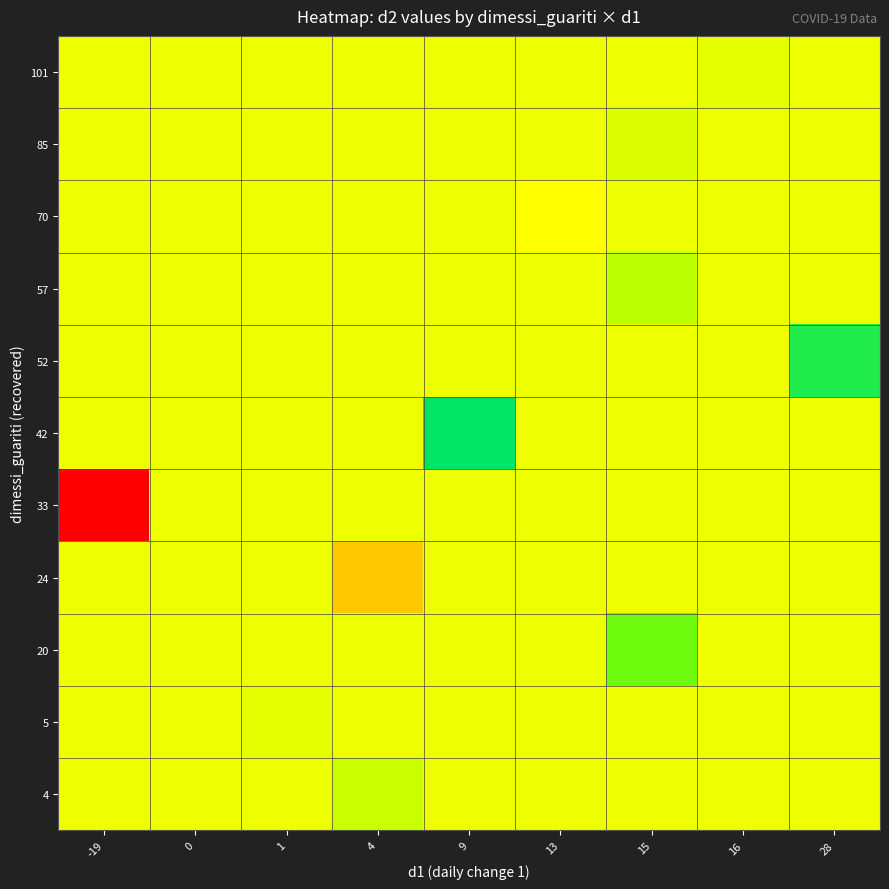

Count the number of categories in the chart.

9